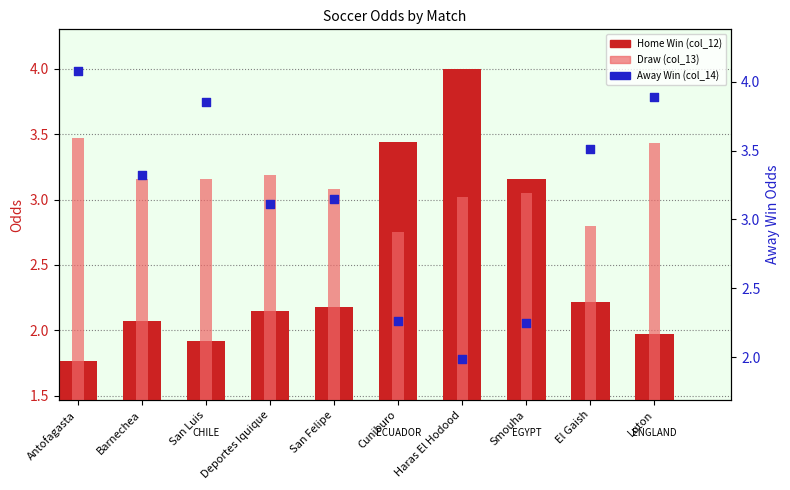

At which category is the sum across all series the highest?

Antofagasta